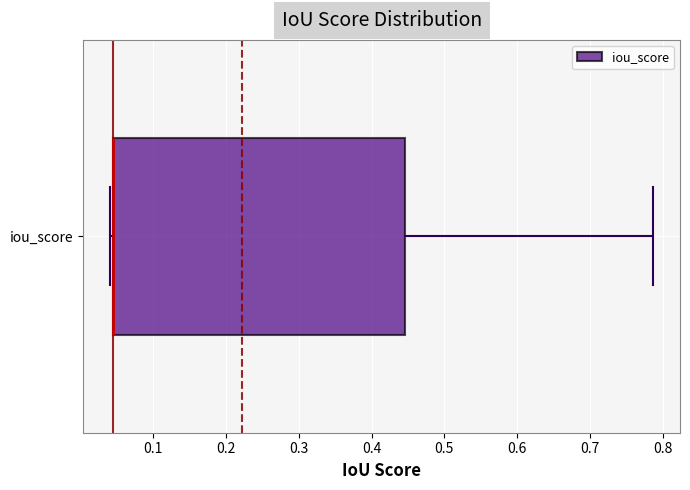

Transcribe this box plot: give where the median line is, the range the box spans, and where the two whiskers end, as read against the x-axis. The values are not printed on the chart, so give them approximately, as read against the axis.

median 0.05 (drawn on the box's left edge), box 0.04 to 0.45, whiskers 0.04 (just left of the box's left edge) to 0.79